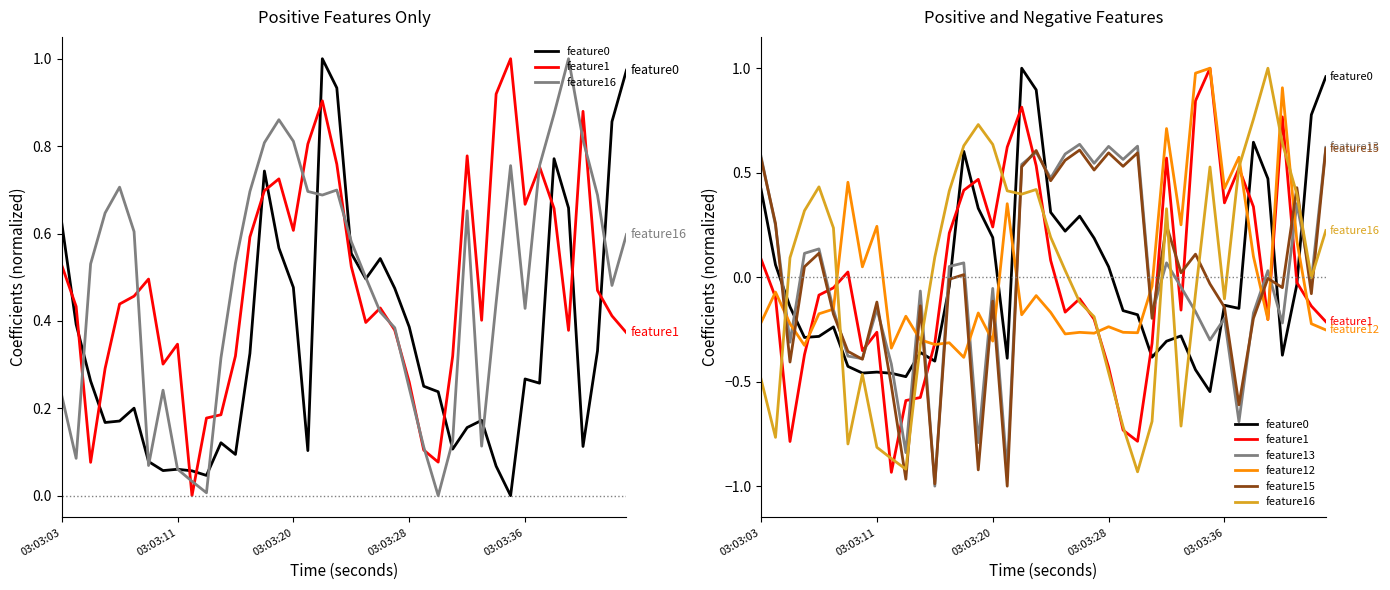

What is the total value across all series at 03:03:03?

0.9